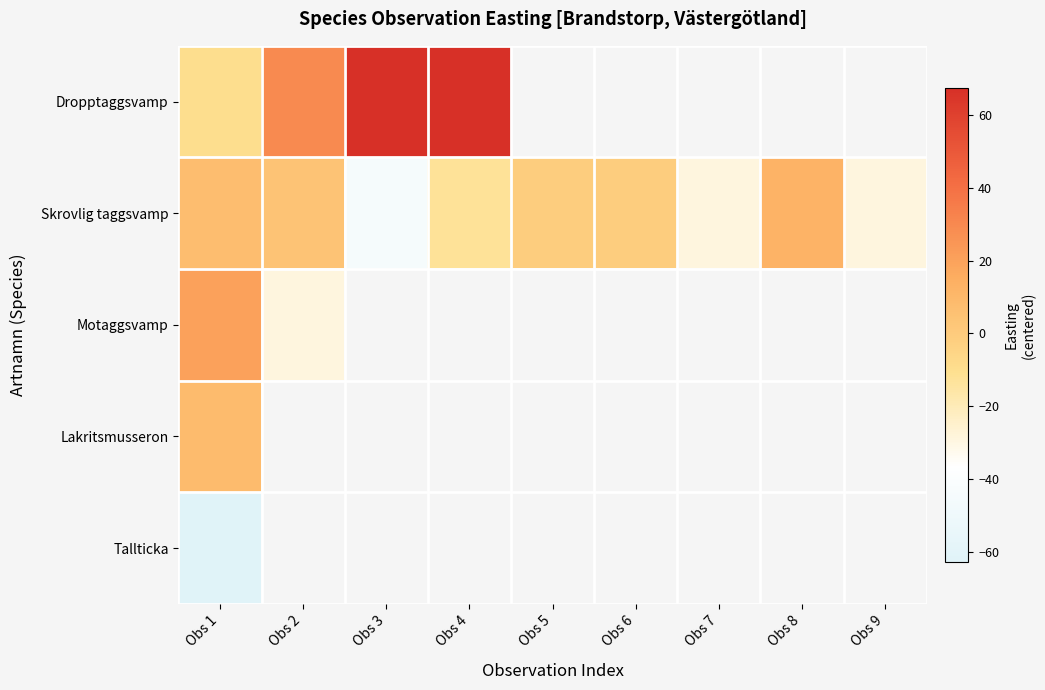

Rank the series by their maximum value, from highest to lowest.

Dropptaggsvamp, Motaggsvamp, Skrovlig taggsvamp, Lakritsmusseron, Tallticka